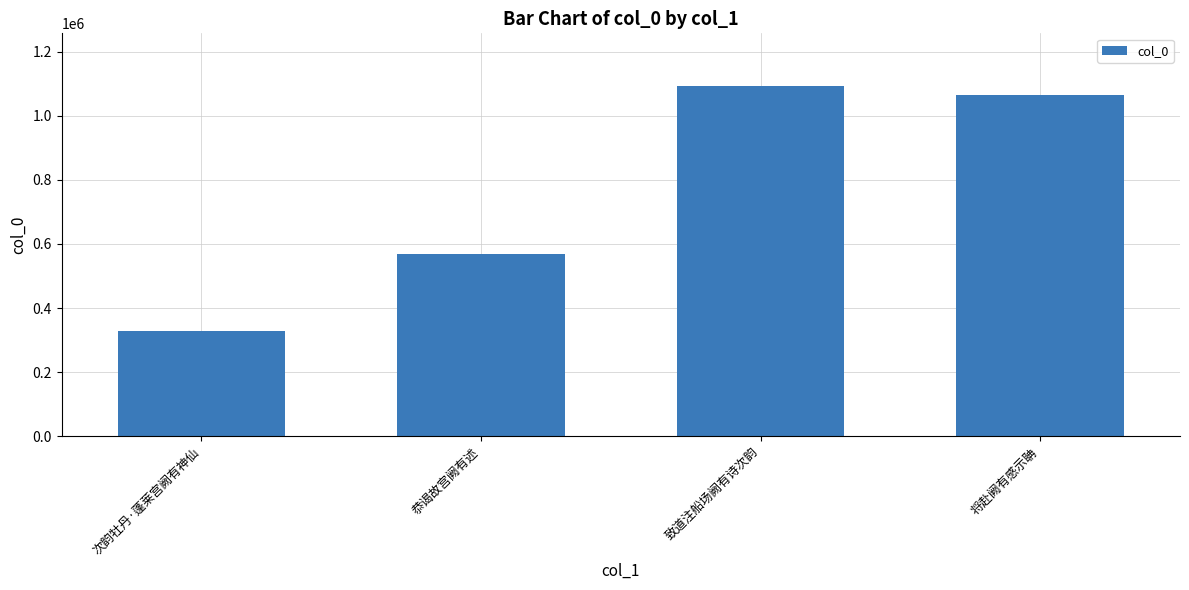

What is the sum of all values?

3055817